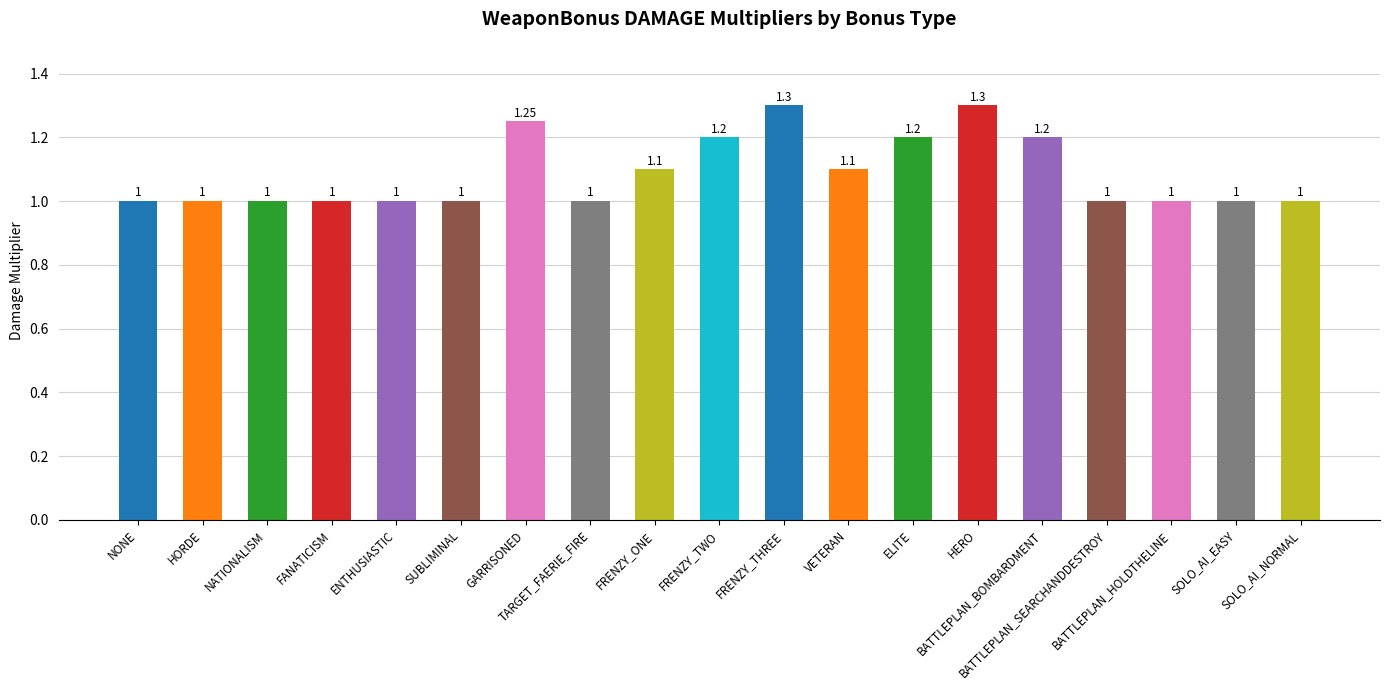

List the labels in order of value, smallest first.

NONE, HORDE, NATIONALISM, FANATICISM, ENTHUSIASTIC, SUBLIMINAL, TARGET_FAERIE_FIRE, BATTLEPLAN_SEARCHANDDESTROY, BATTLEPLAN_HOLDTHELINE, SOLO_AI_EASY, SOLO_AI_NORMAL, FRENZY_ONE, VETERAN, FRENZY_TWO, ELITE, BATTLEPLAN_BOMBARDMENT, GARRISONED, FRENZY_THREE, HERO